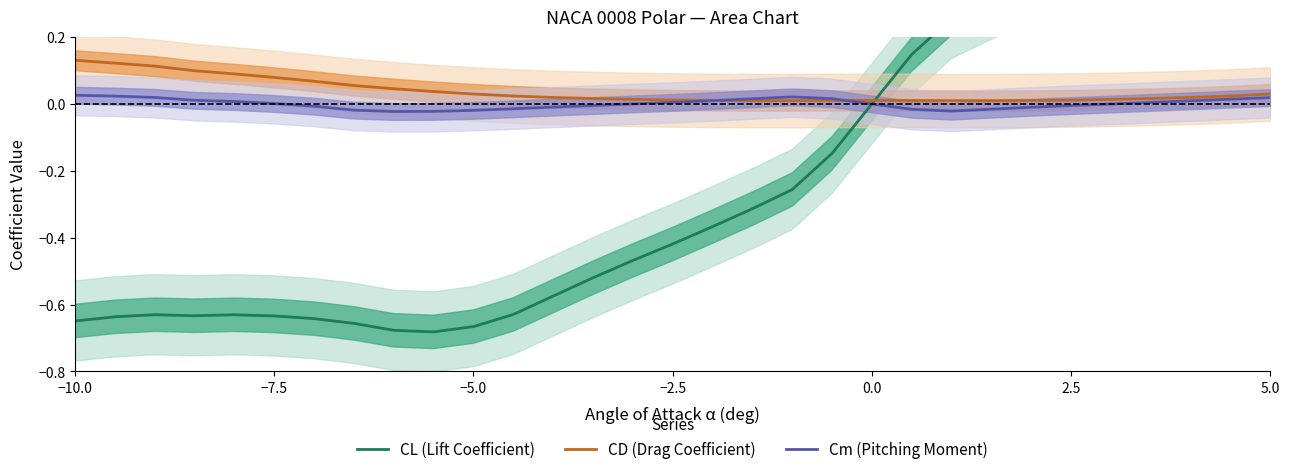

Which series ends up on top after the final intersection of Cm (Pitching Moment) and CD (Drag Coefficient)?

CD (Drag Coefficient)